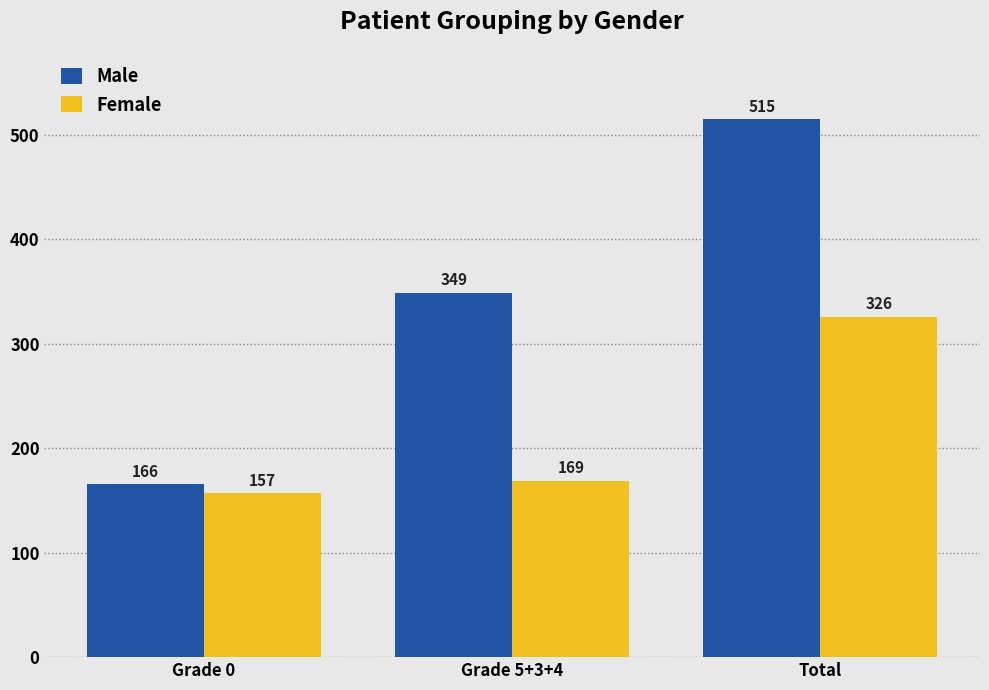

What is the difference between the highest and lowest values at Grade 0?

9